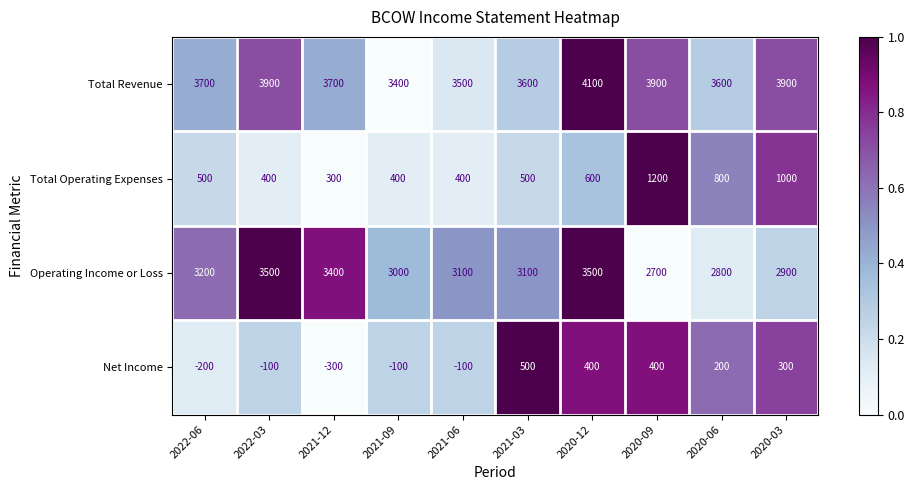

At which label is Net Income closest to 100?

2020-06